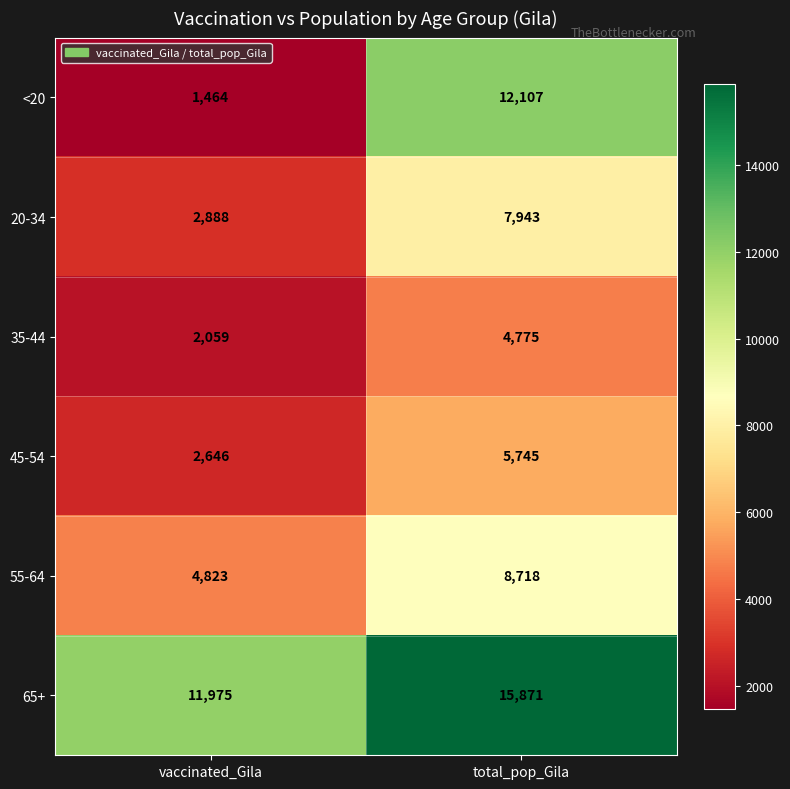

Reading left to right, extract all data points from this chart.

<20: 1464	12107
20-34: 2888	7943
35-44: 2059	4775
45-54: 2646	5745
55-64: 4823	8718
65+: 11975	15871